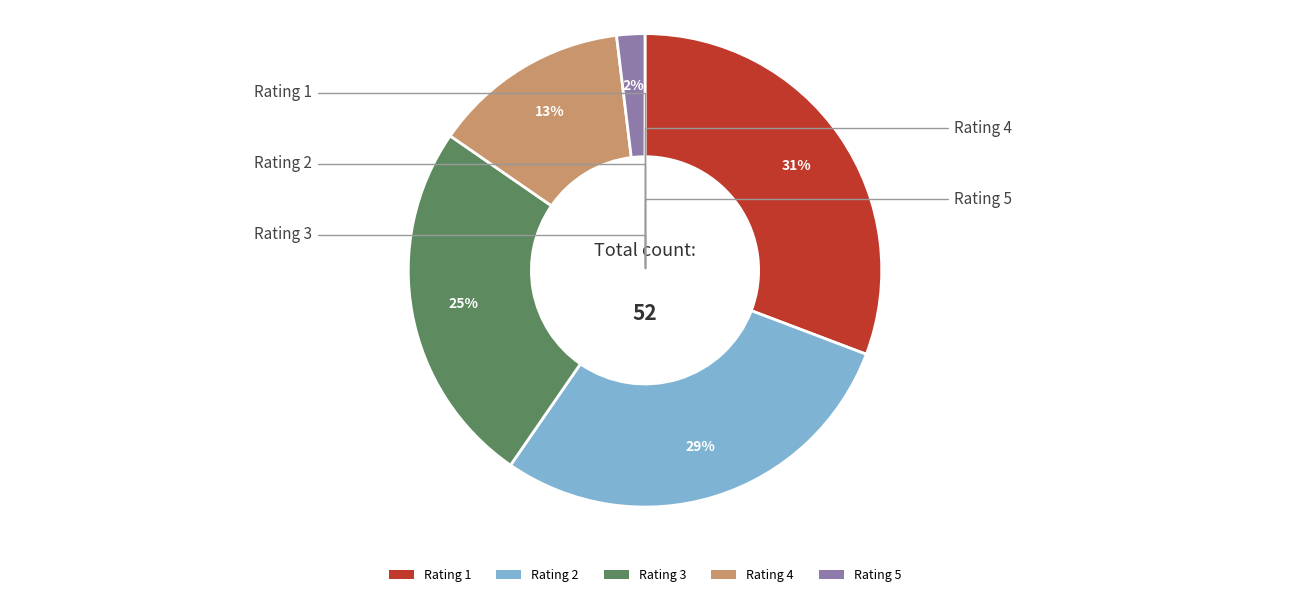

To the nearest percent, what portion does Rating 5 represent?

2%